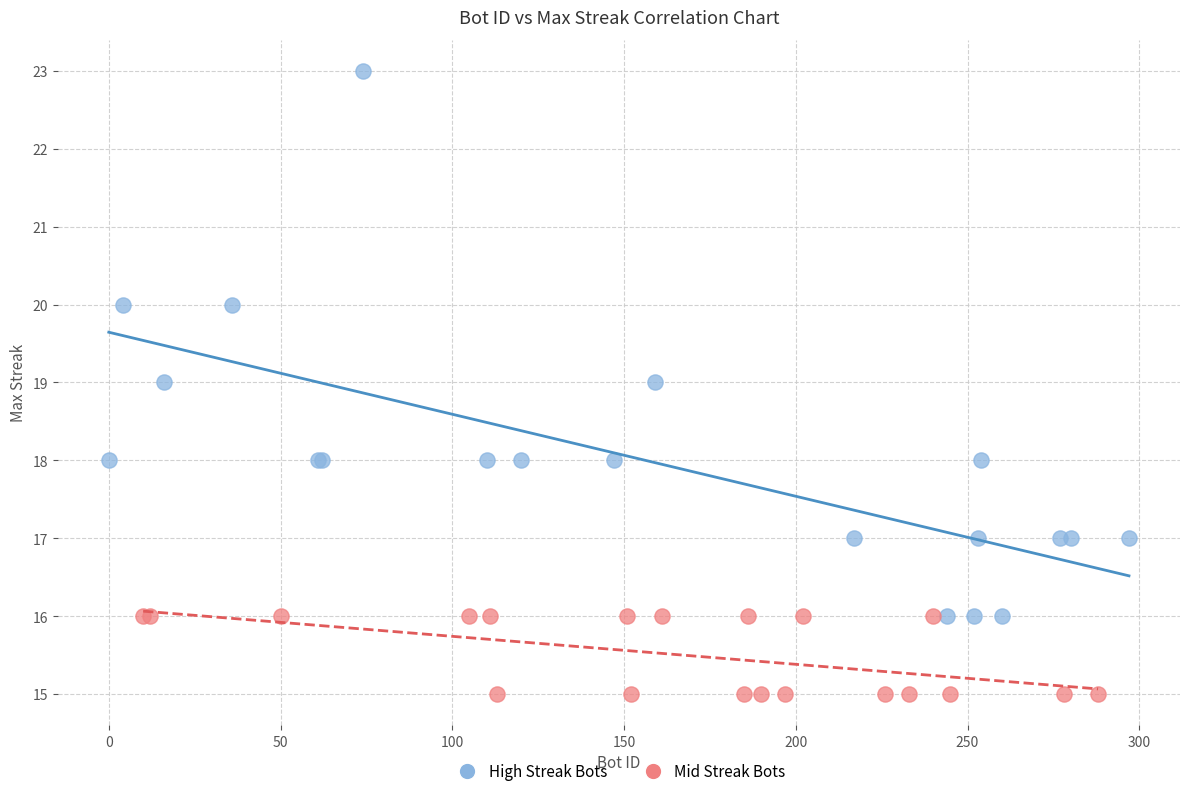

Which series reaches the maximum Y coordinate?

High Streak Bots